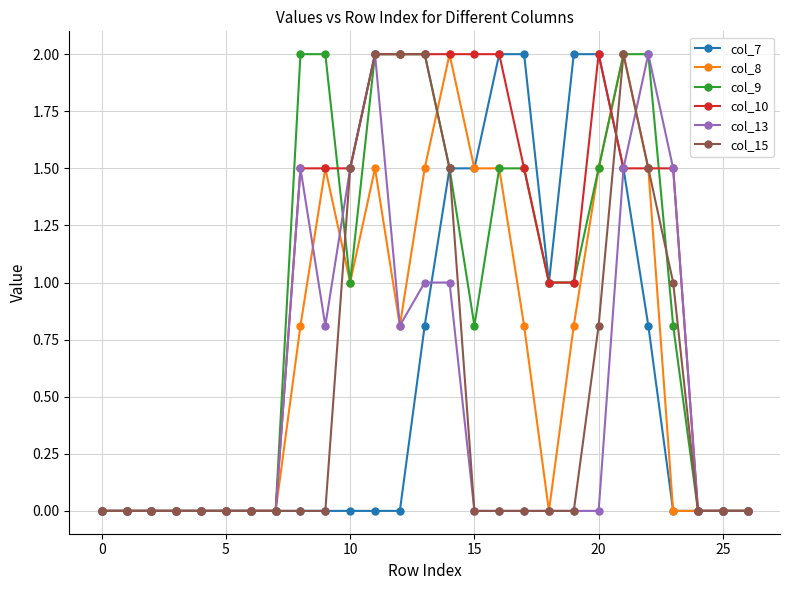

Count the col_10 values in the range 0 to 2.

27